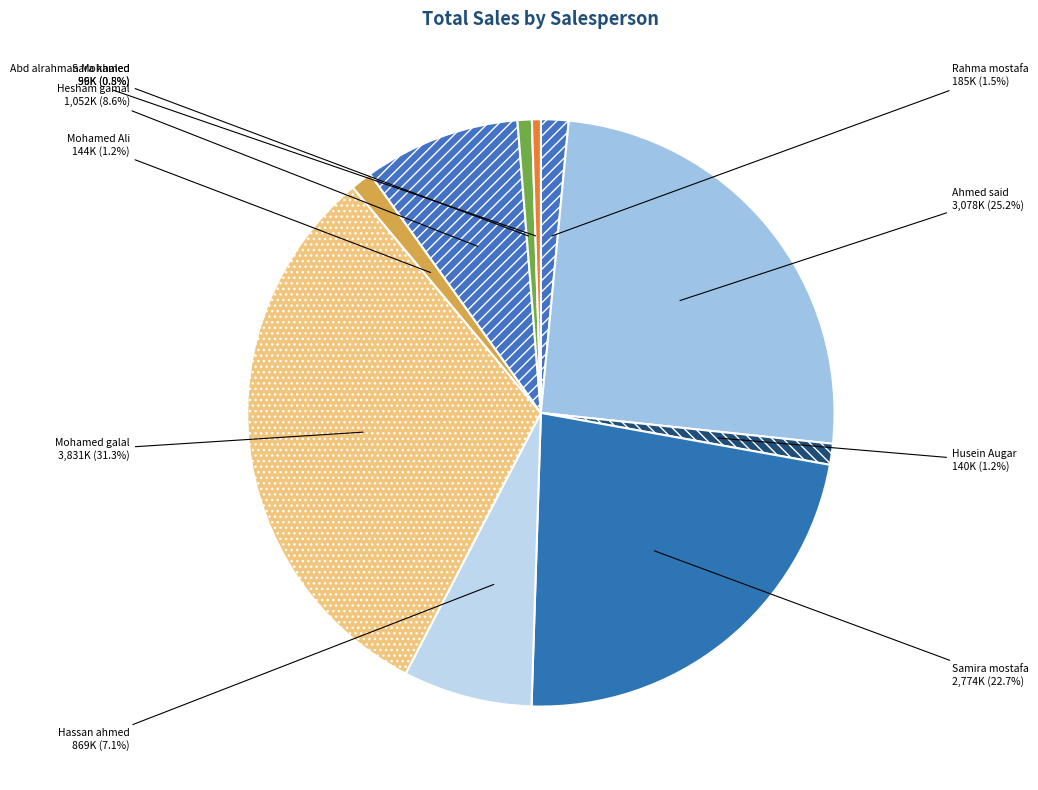

Is Hassan ahmed the majority of the pie?

No